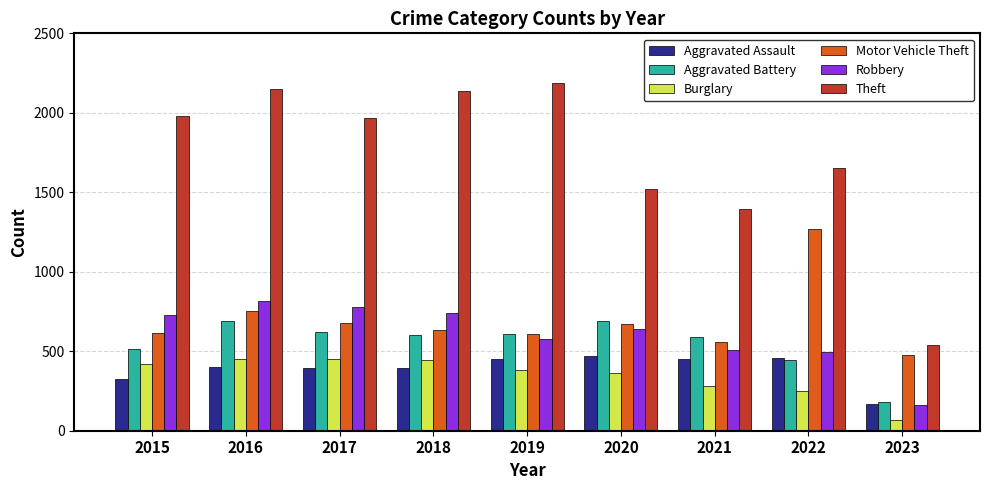

At which label is Motor Vehicle Theft closest to 872?

2016